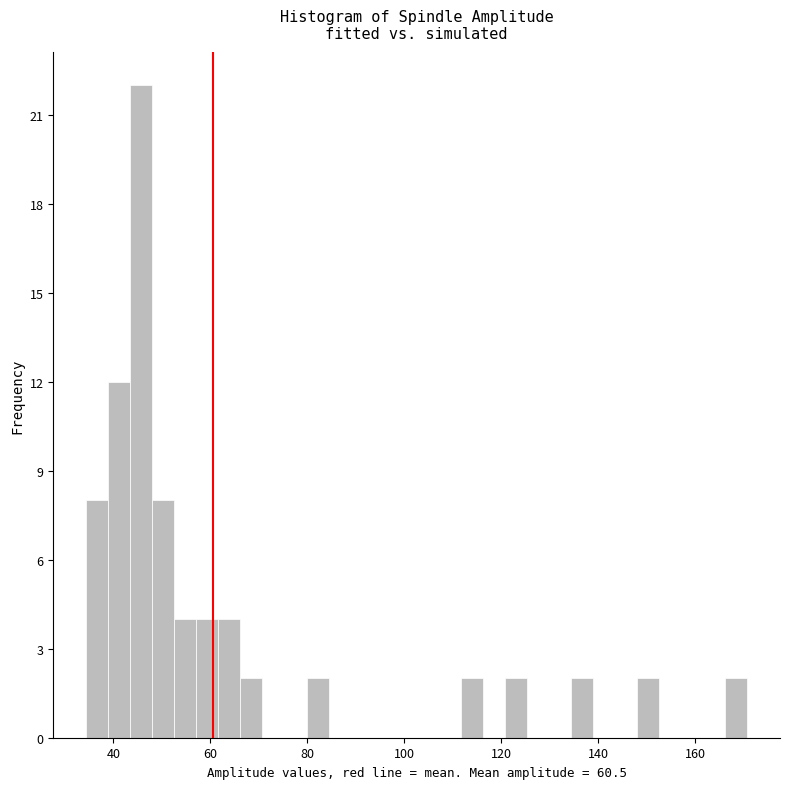

Read against the x-axis, roughly where is the centre of the tallest bar?

46